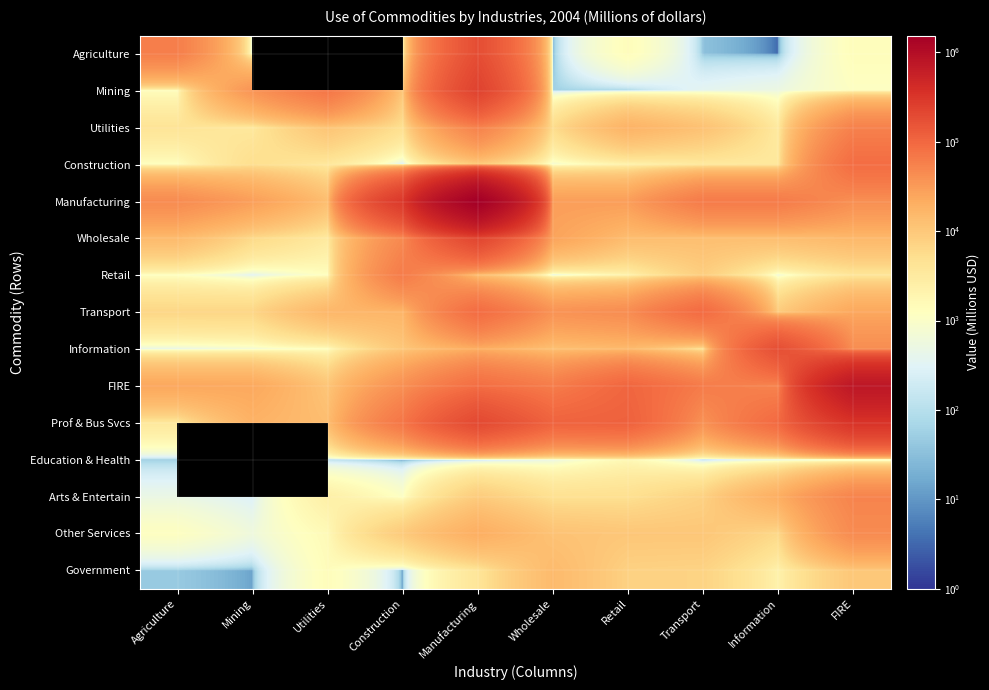

What is the average value of the Other Services series?

11719.9